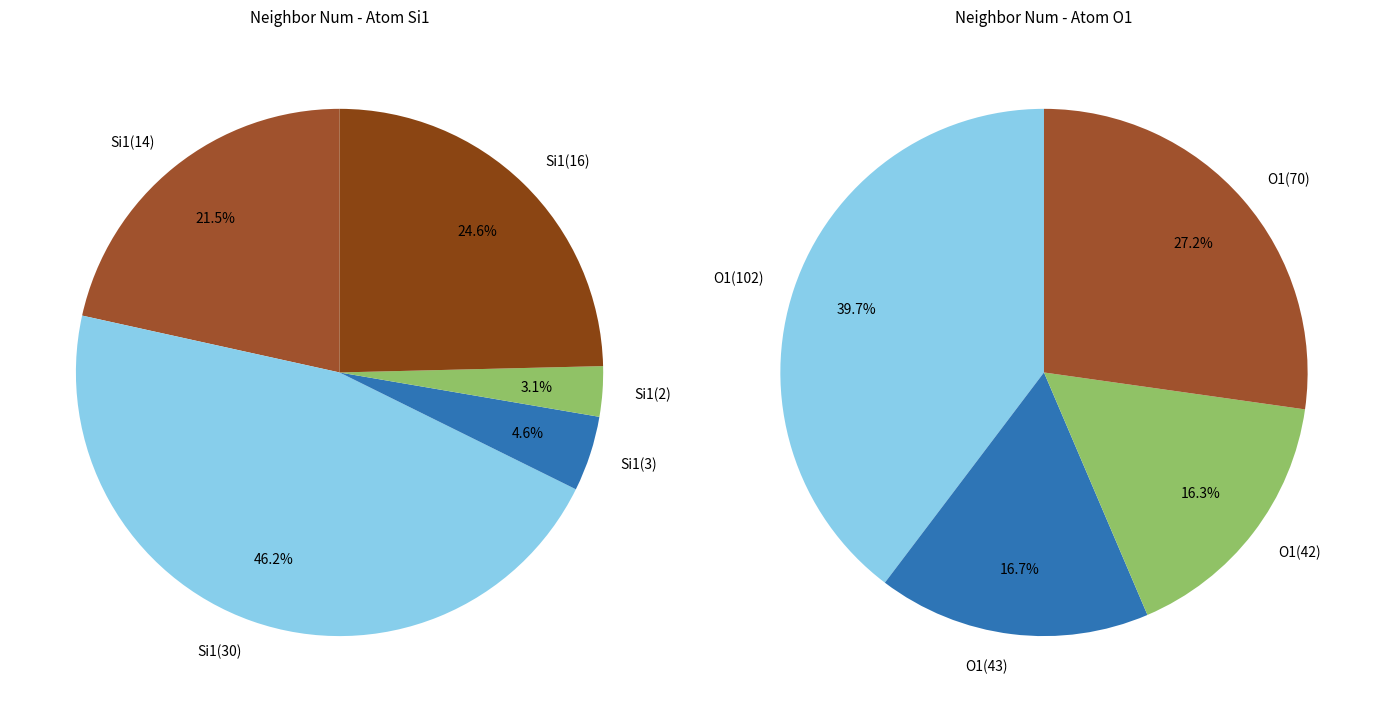

Rank the categories by value from highest to lowest.

neighbor_num=1 (O1, isite=102), neighbor_num=1 (O1, isite=70), neighbor_num=1 (O1, isite=43), neighbor_num=1 (O1, isite=42), neighbor_num=2 (Si1, isite=30), neighbor_num=2 (Si1, isite=16), neighbor_num=0 (Si1, isite=14), neighbor_num=2 (Si1, isite=3), neighbor_num=2 (Si1, isite=2)